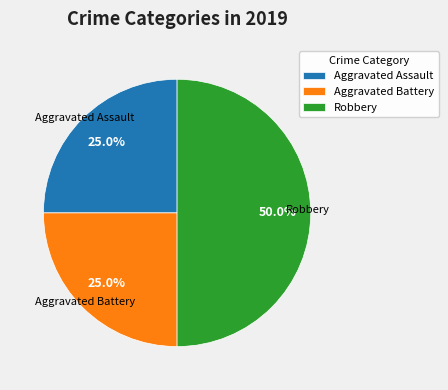

Combined, what portion of the pie is Aggravated Battery and Robbery?

75.0%